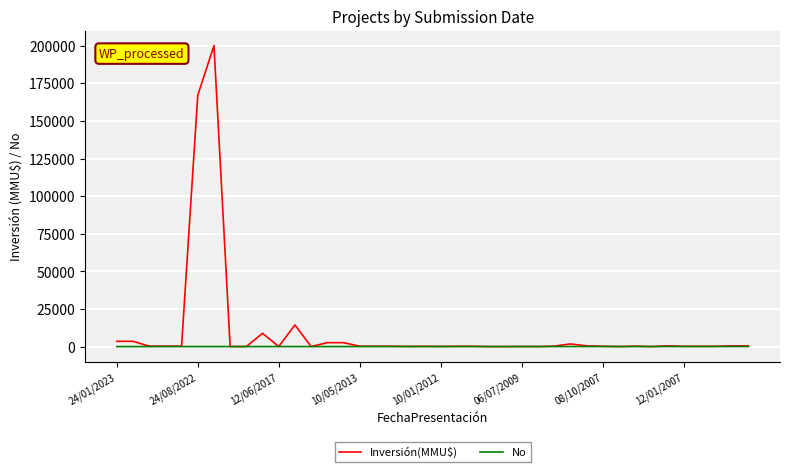

What is the maximum value for Inversión(MMU$)?

200000